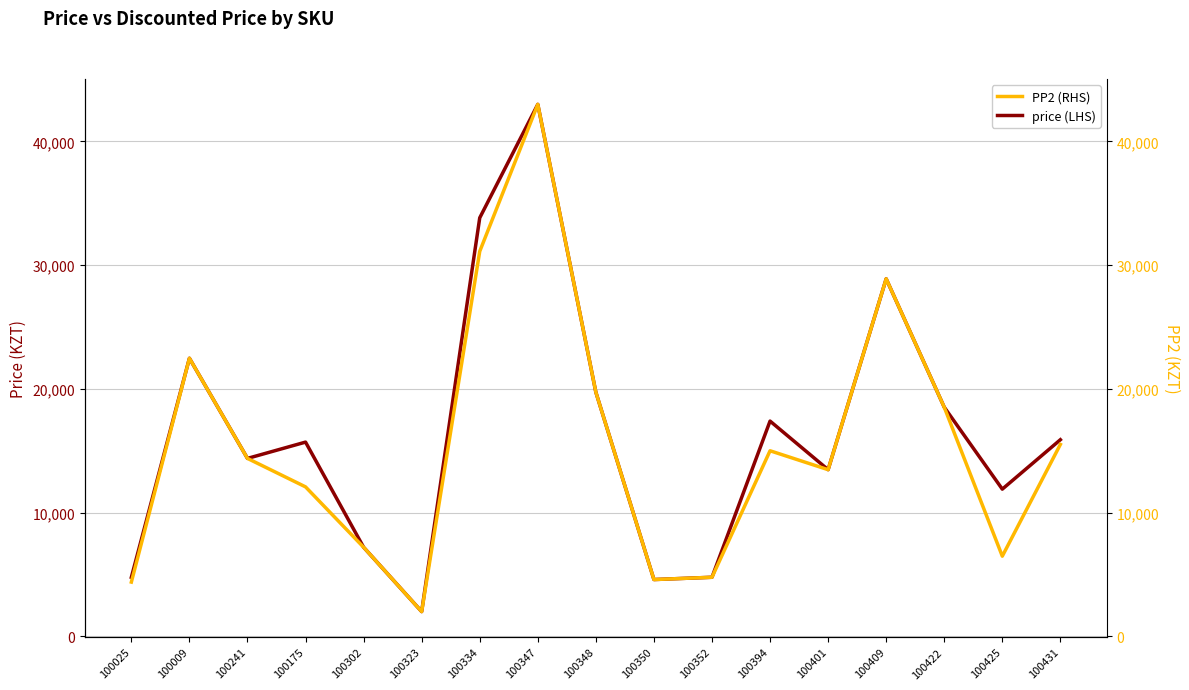

True or false: price (LHS) and PP2 (RHS) cross at least once.

False